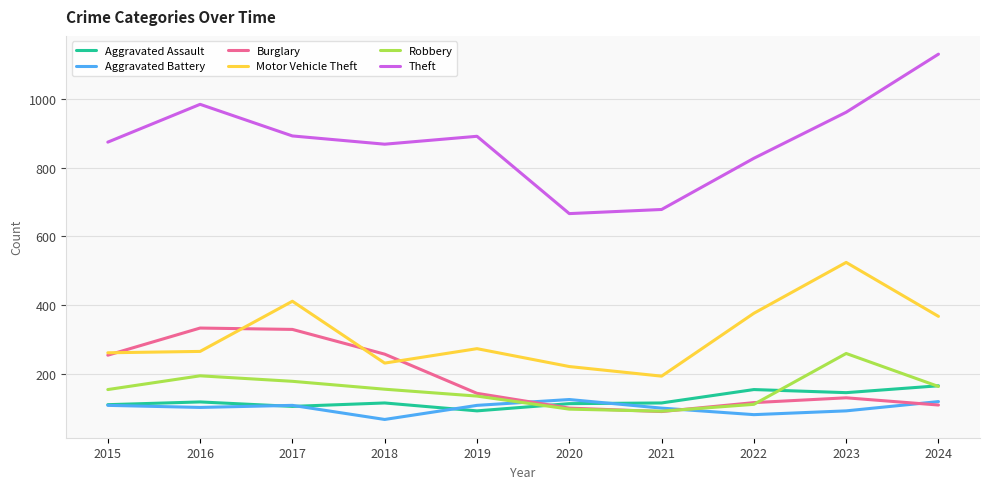

What is the difference between the Motor Vehicle Theft values at 2016 and 2022?

111